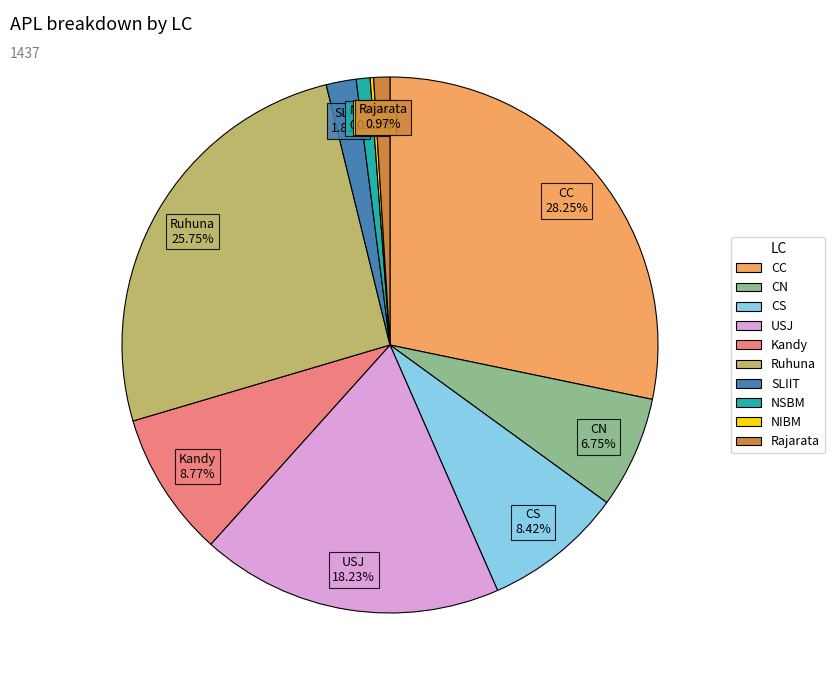

Does any single category account for the majority?

No